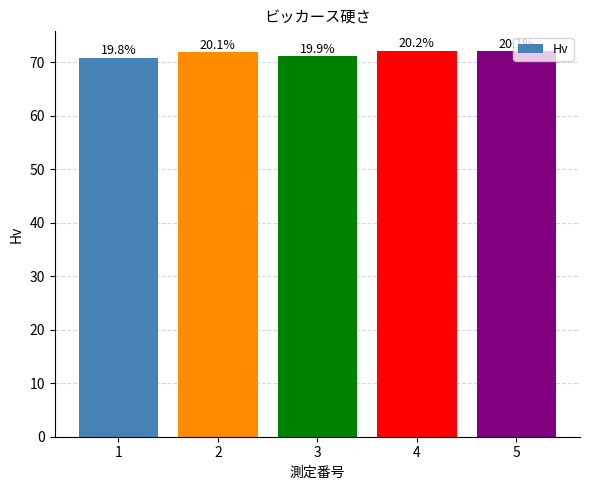

How many bars are there in total?

5